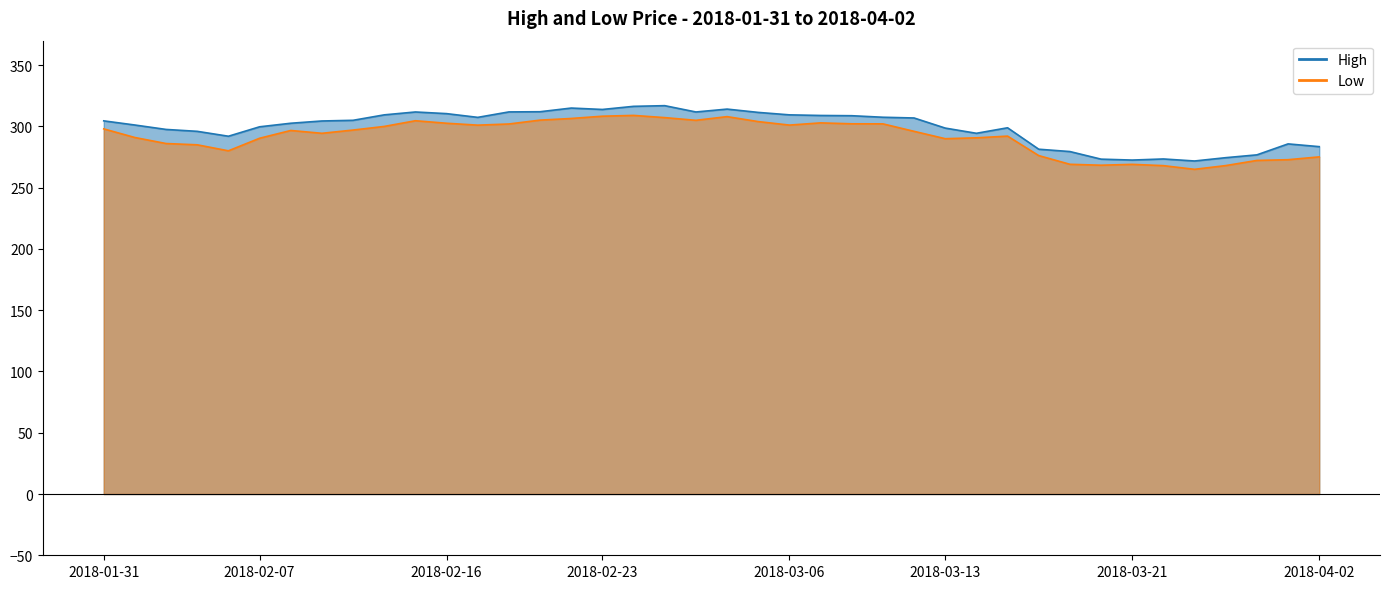

At how many categories does at least one series exceed 305?

18